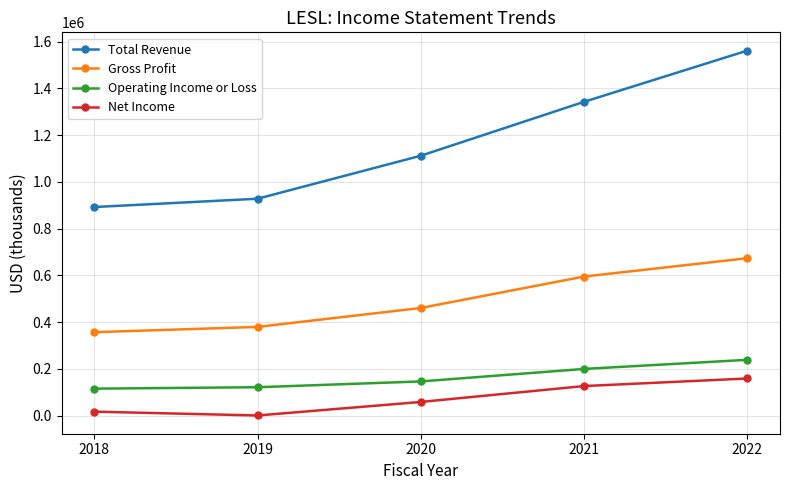

In Net Income, how many points are lower than both neighbors (excluding endpoints)?

1